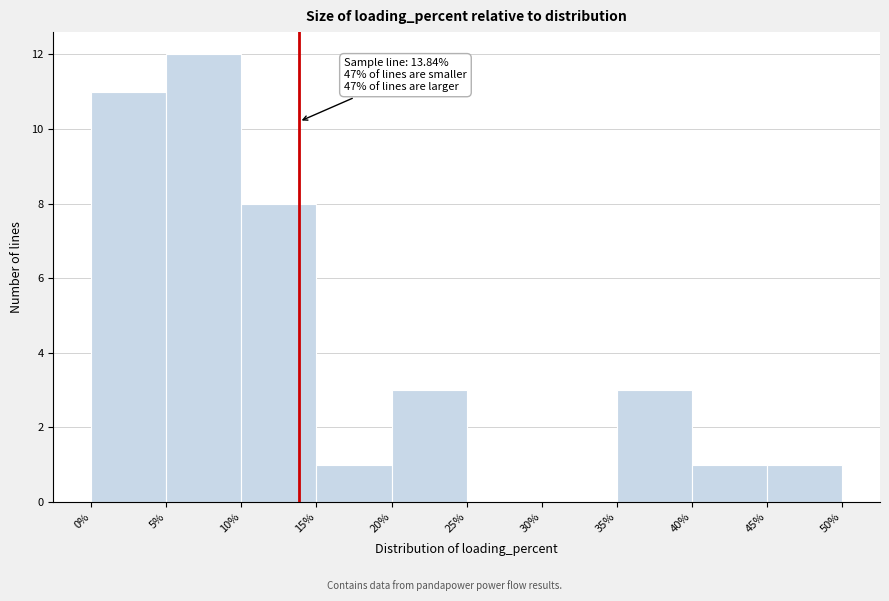

Over which range of the x-axis is the bar tallest?

5% to 10%